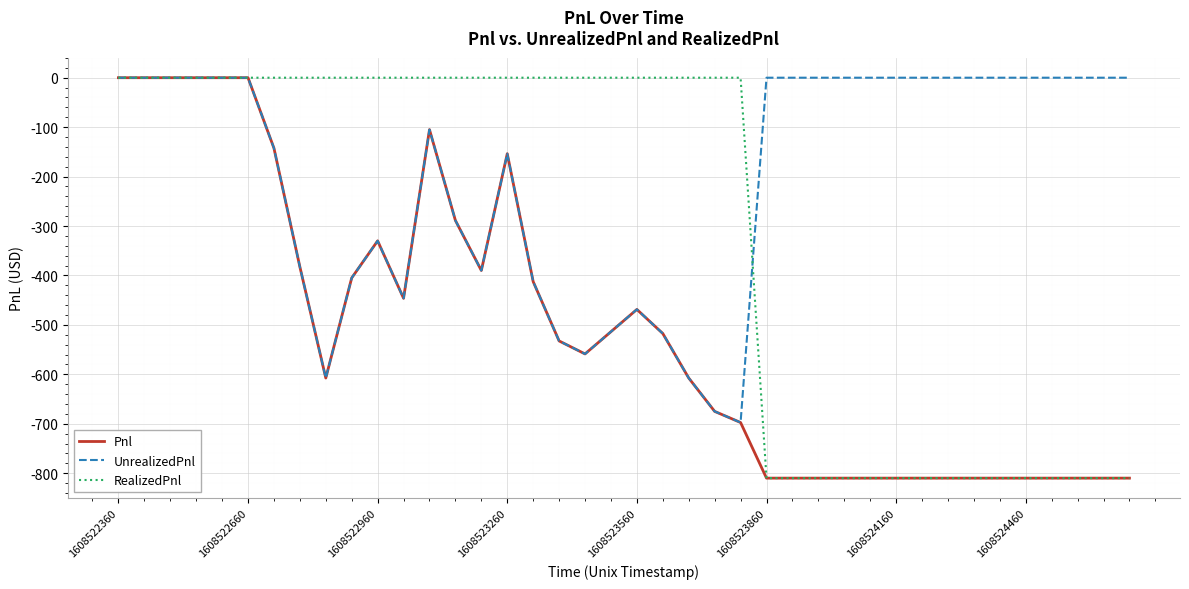

What is the smallest value displayed?

-810.0